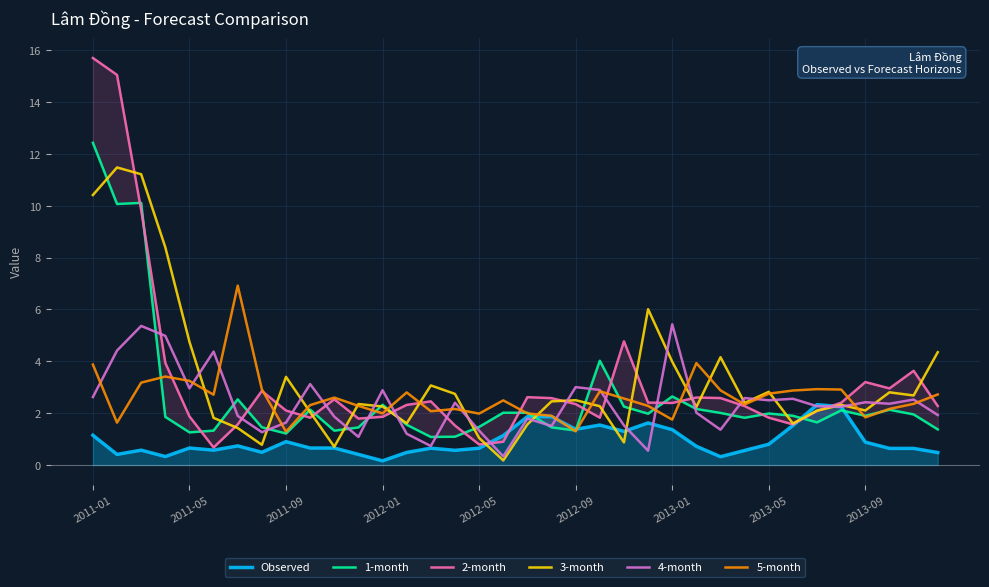

Is the value of 2-month at 26 greater than the value of 1-month at 29?

Yes